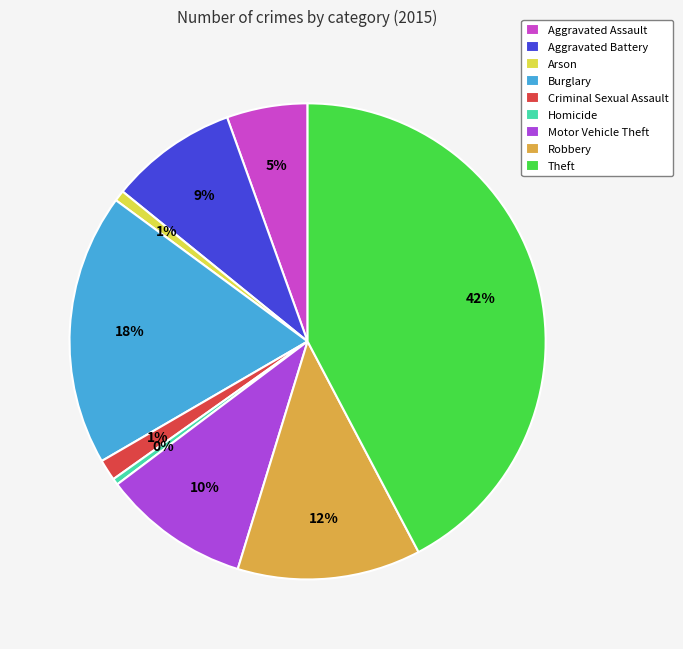

The Aggravated Battery slice represents 1% of the pie. True or false?

False